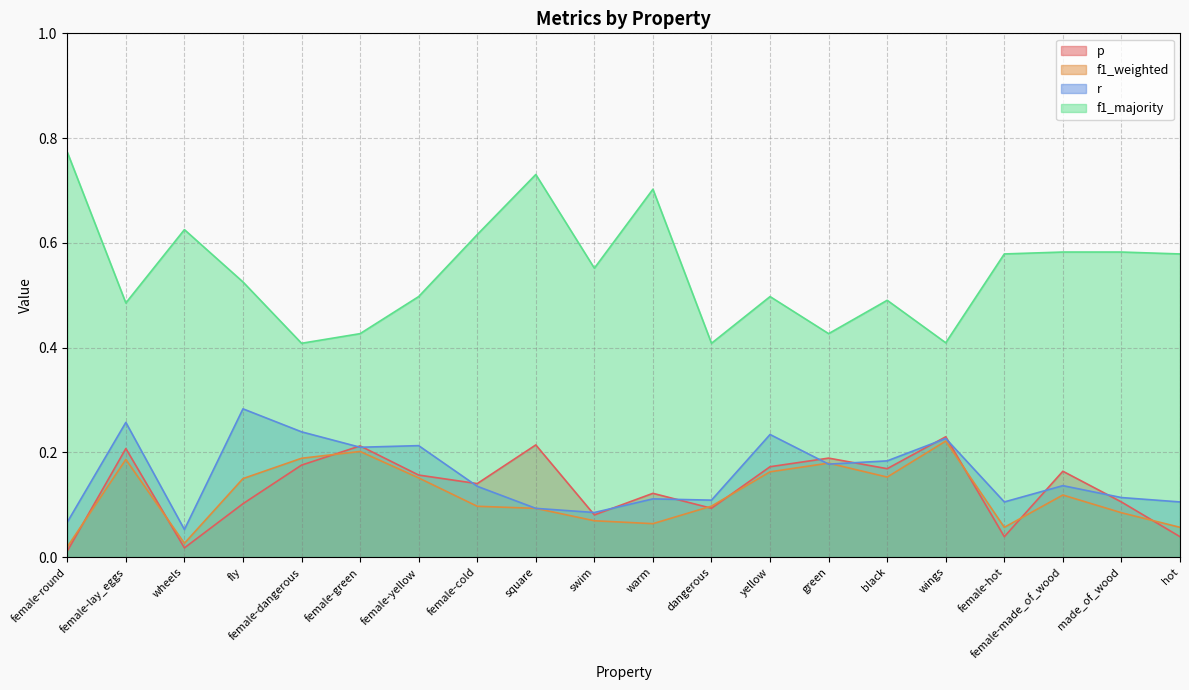

Where is the first local minimum for p?

wheels